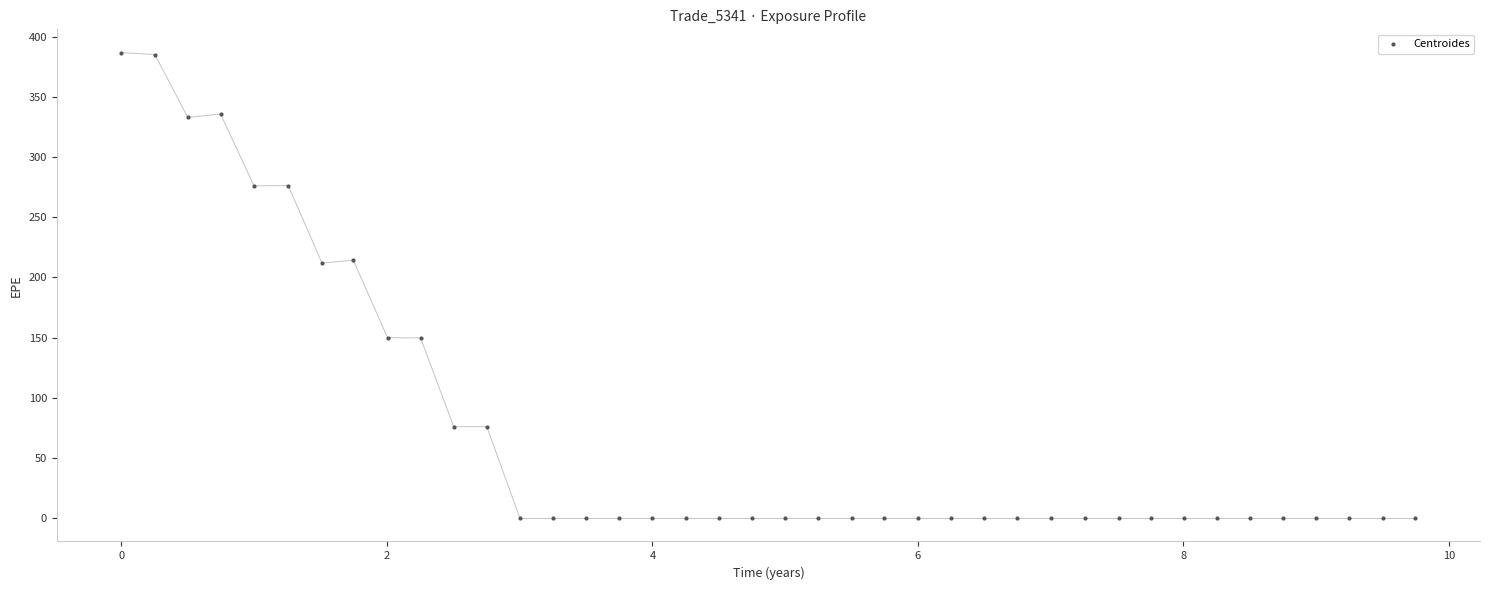

What is the range of X values (max minus min)?

9.7